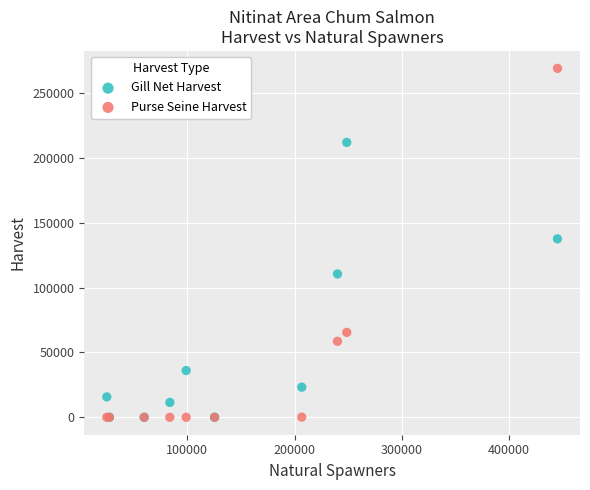

In the Gill Net Harvest series, what Y value is closest to 105984?

110535